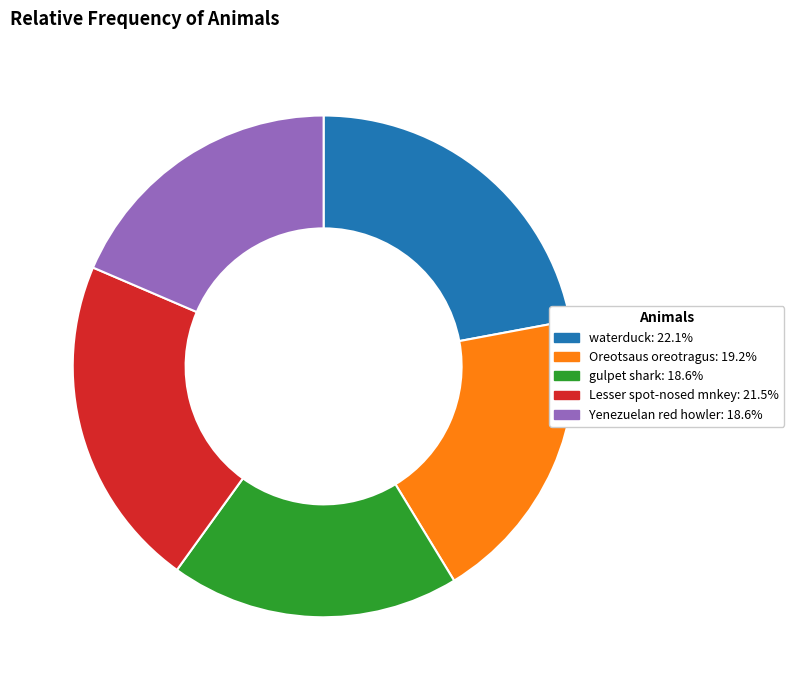

What is the largest slice in the pie chart?

waterduck